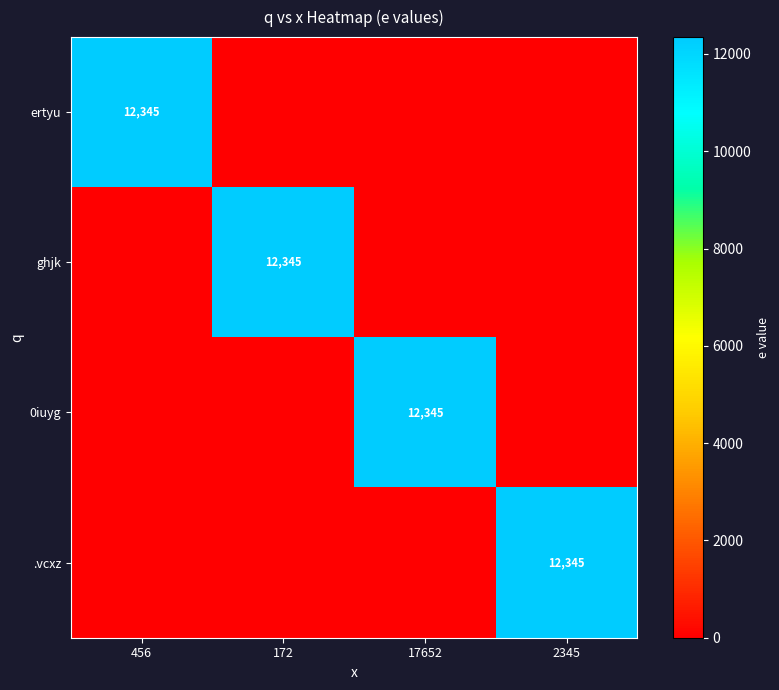

The ghjk series shows 22039 at 172. True or false?

False